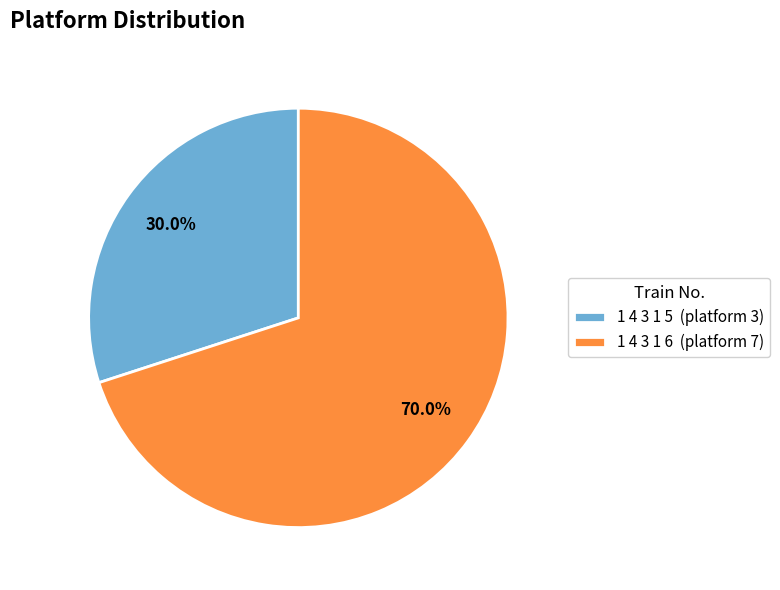

To the nearest percent, what portion does 1 4 3 1 6 represent?

70%